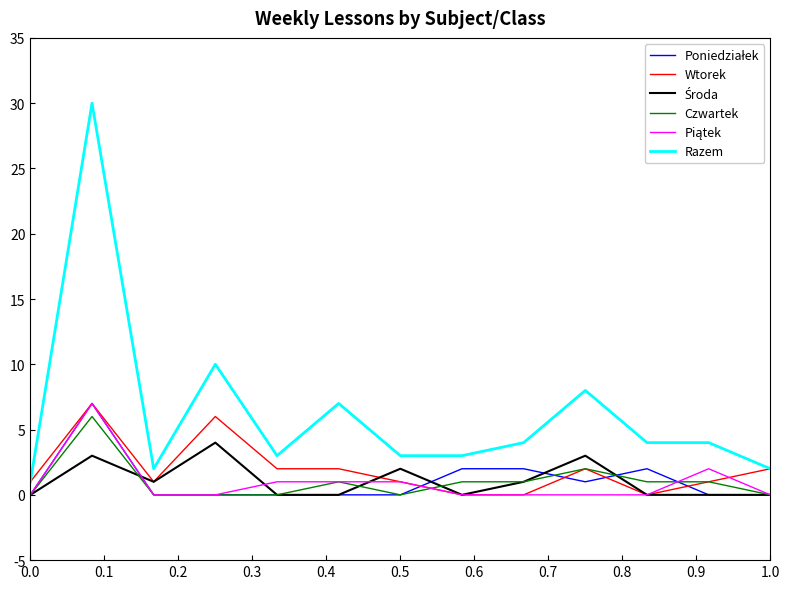

Which series has the largest range (max minus min)?

Razem